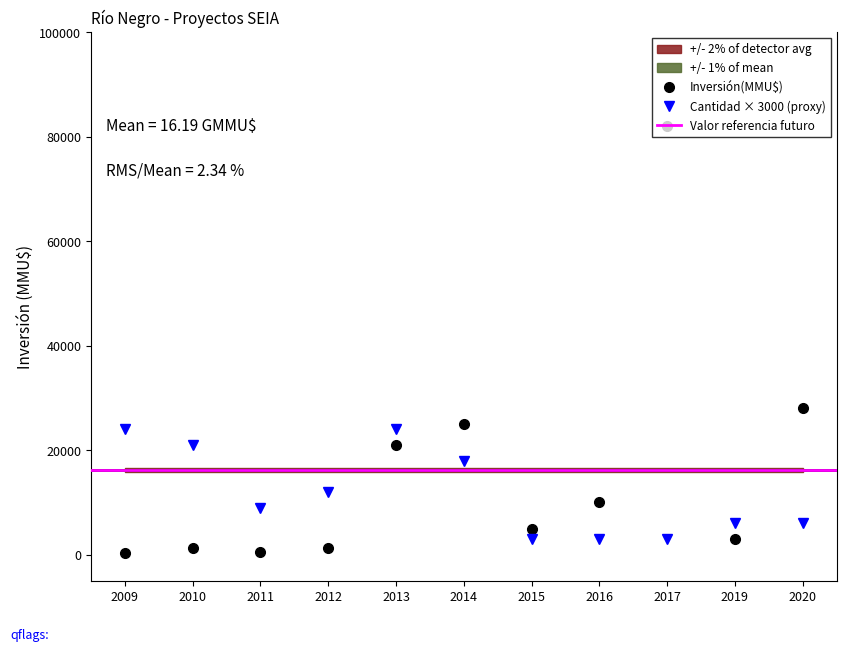

The value of Cantidad × 3000 (proxy) at 2013 is 24000. True or false?

True